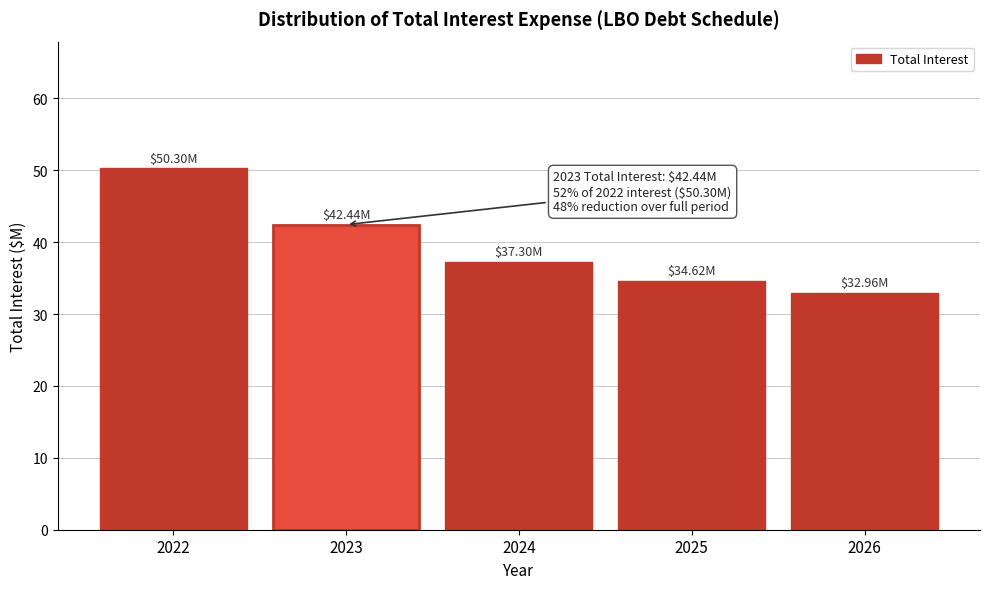

What is the average value?

39.5